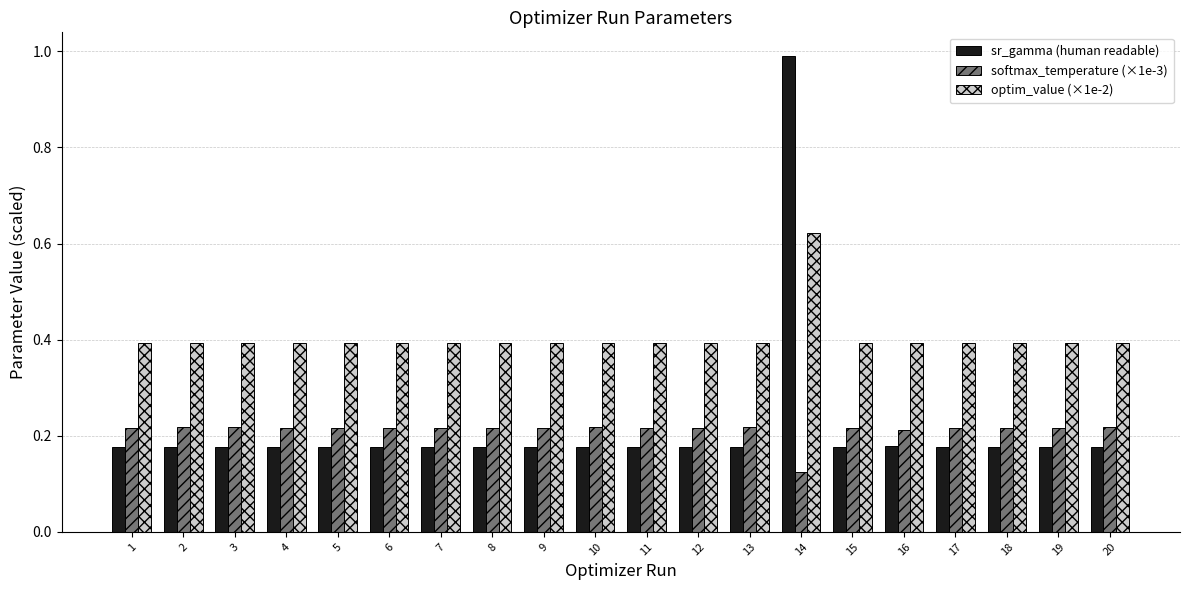

What value does the optim_value (×1e-2) series have at 4?

0.4